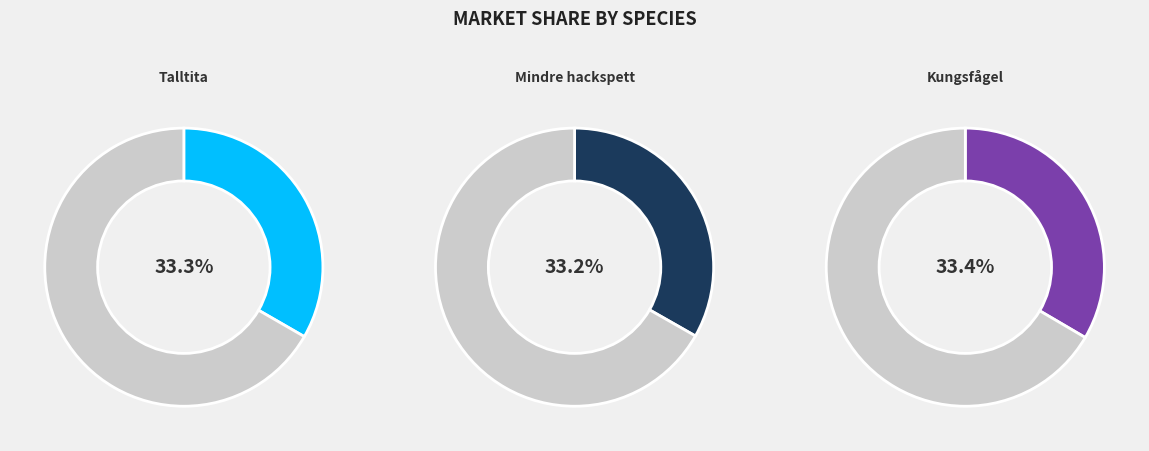

Is it true that Mindre hackspett is 19% of the pie?

False